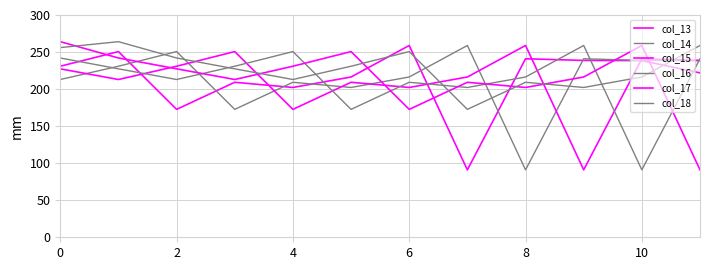

How many distinct data groups are displayed?

6